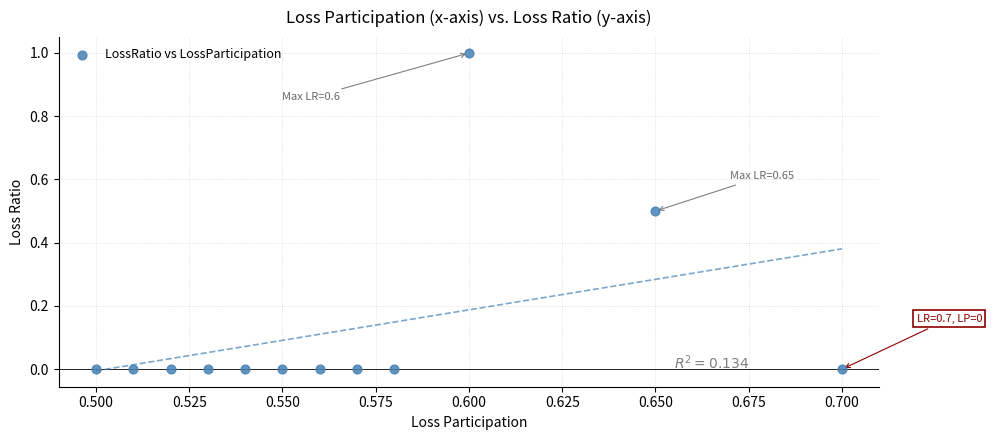

What is the range of Y values (max minus min)?

1.0